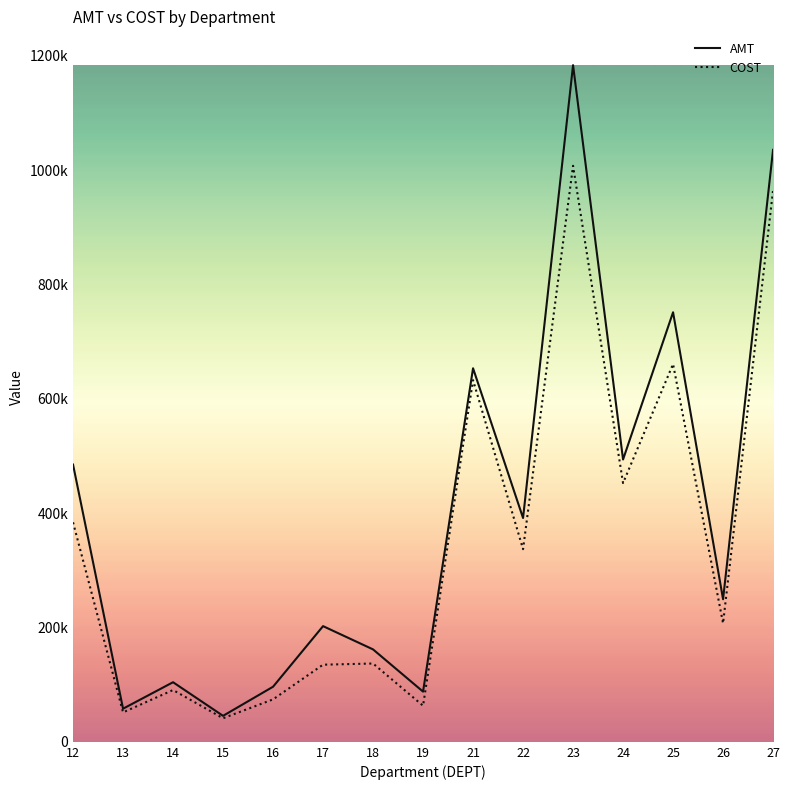

What are all the series names shown in the legend?

AMT, COST